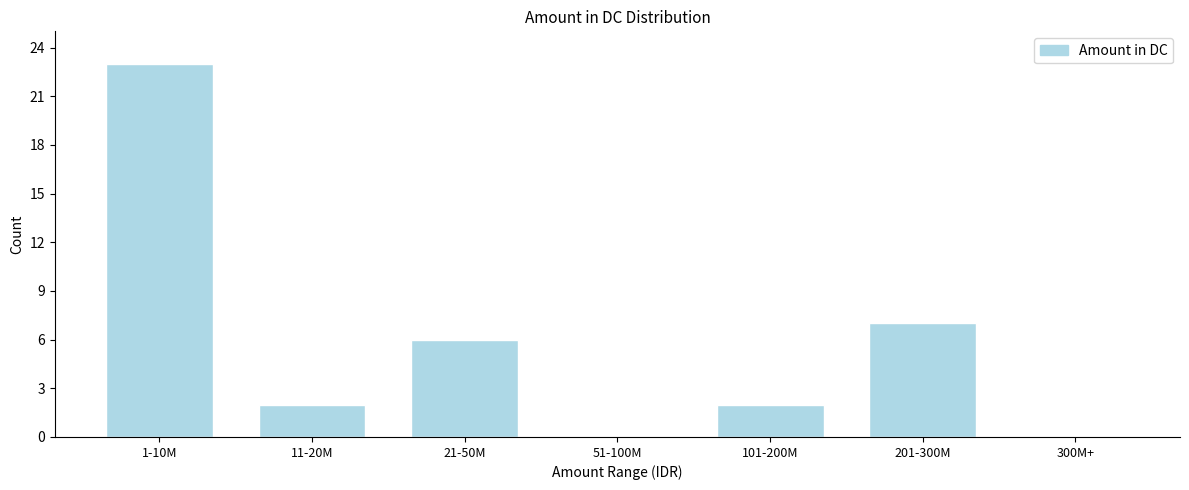

Reading left to right, extract all data points from this chart.

1-10M=23	11-20M=2	21-50M=6	51-100M=0	101-200M=2	201-300M=7	300M+=0